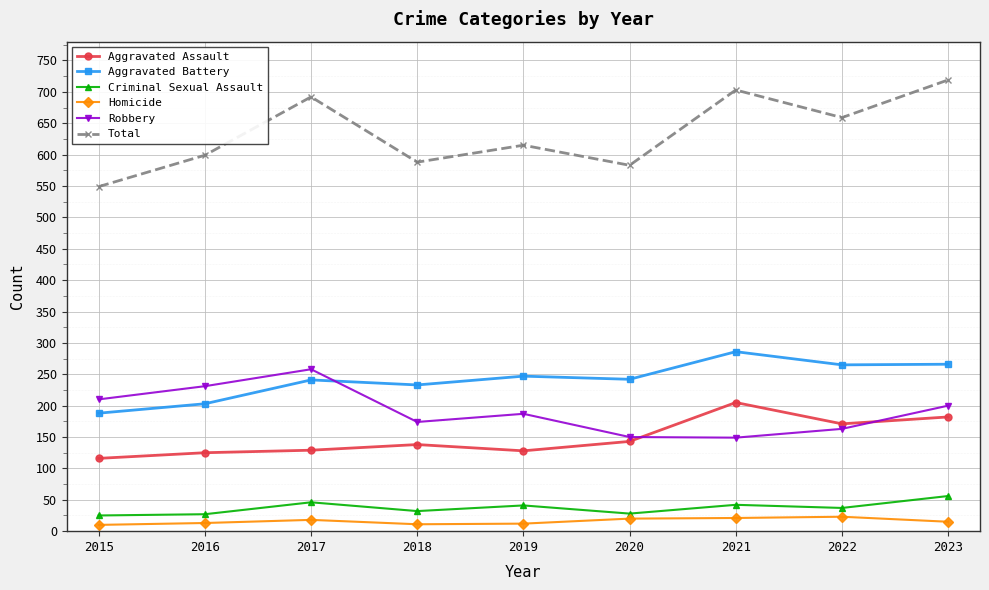

True or false: Criminal Sexual Assault has a value of 28 at 2020.

True